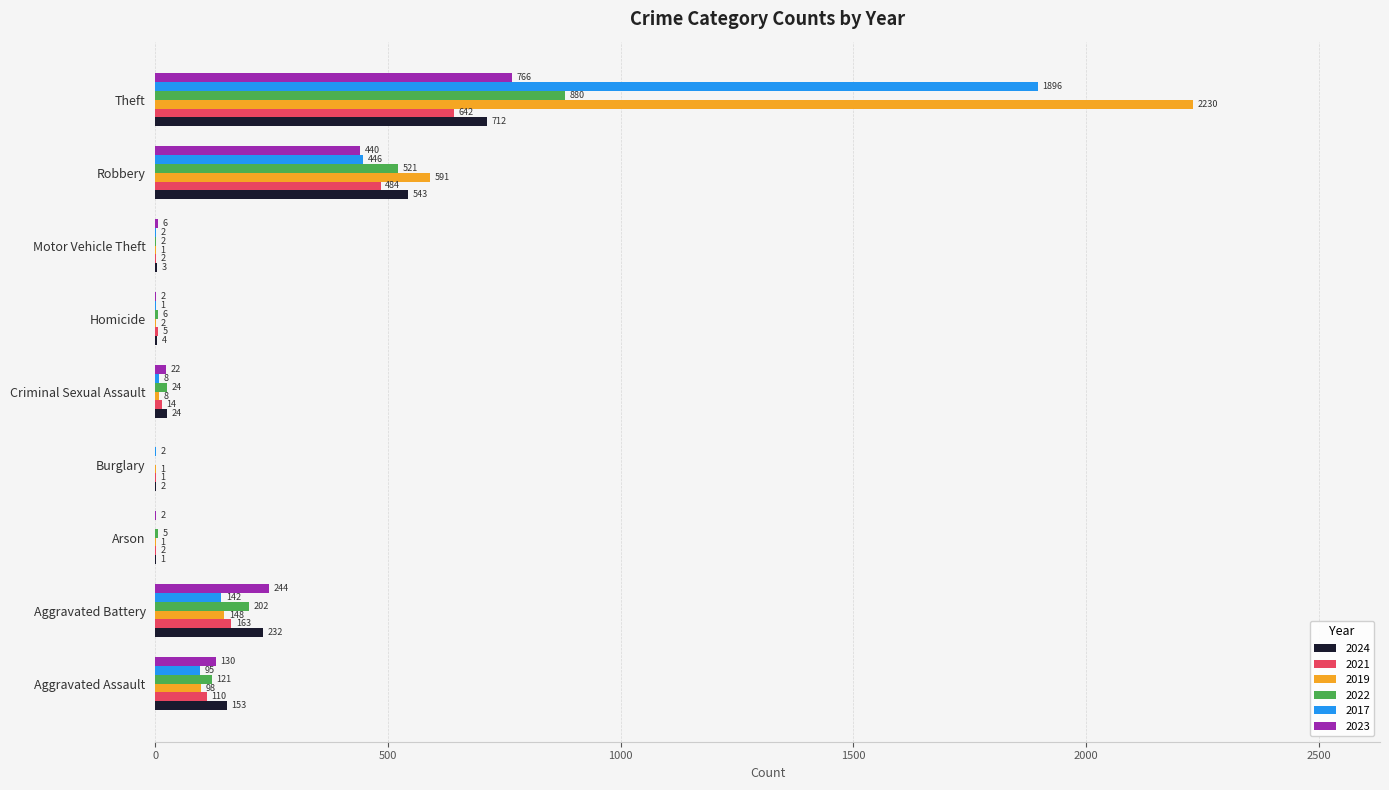

Is it true that 2022 equals -322 at Burglary?

False